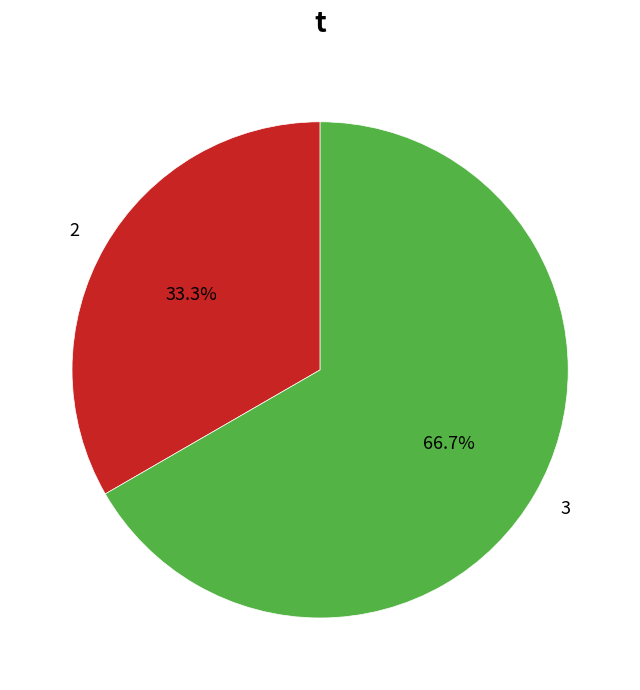

True or false: 3 accounts for 67% of the total.

True